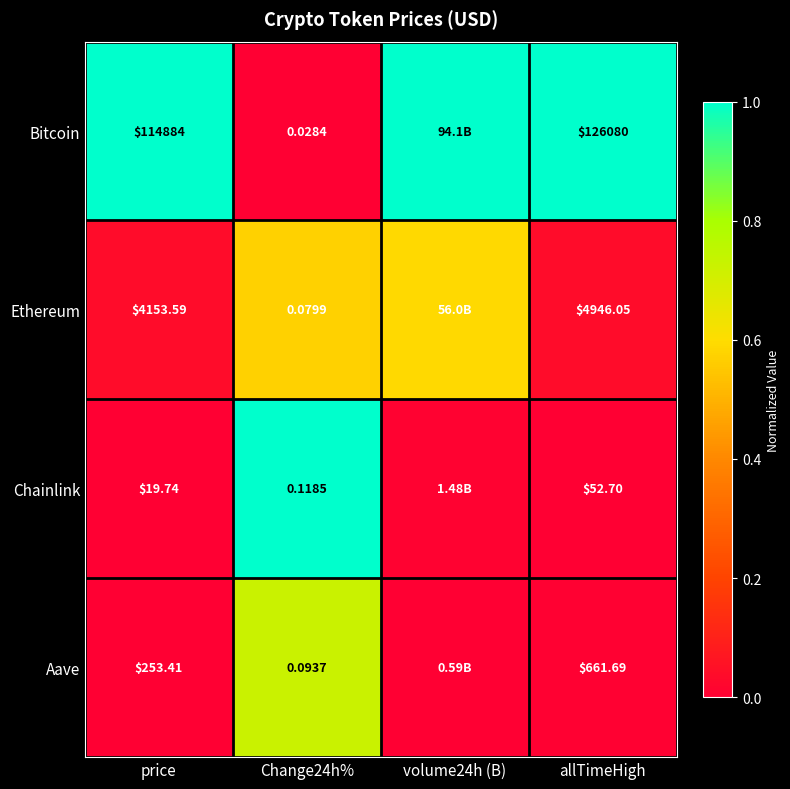

Rank the series at Change24h% from lowest to highest value.

Bitcoin, Ethereum, Aave, Chainlink